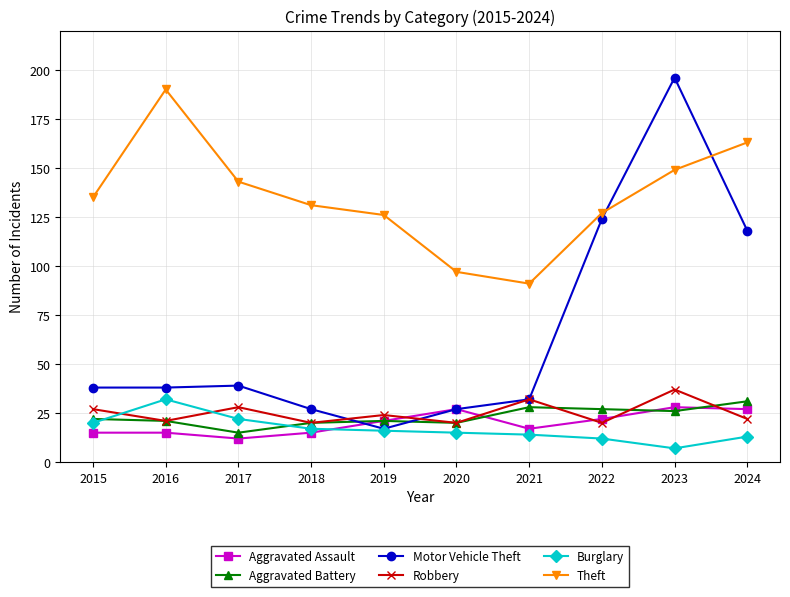

What is the total value across all series at 2023?

443